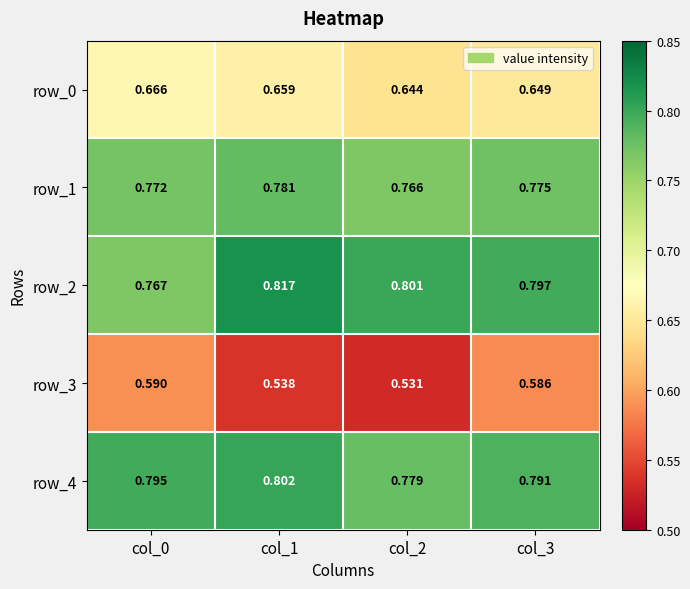

Is the value of row_3 at col_0 greater than the value of row_0 at col_1?

No